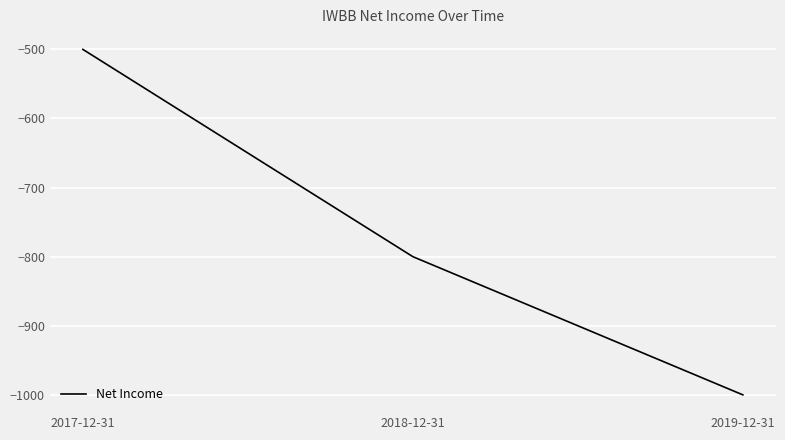

Is it true that the value at 2017-12-31 is -125?

False